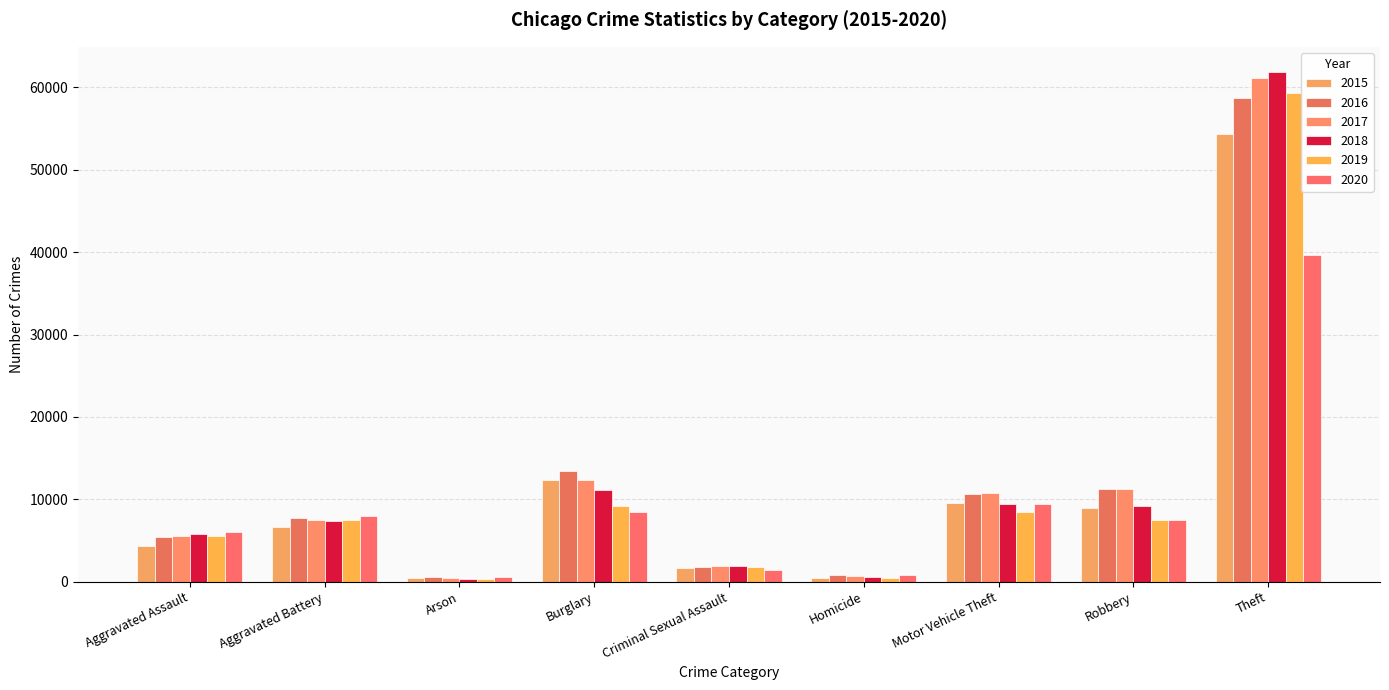

Reading left to right, what are all the values shown in this chart?

2015: 4271	6688	432	12328	1598	473	9544	8981	54344
2016: 5465	7772	501	13488	1767	751	10610	11286	58665
2017: 5556	7517	433	12398	1867	649	10730	11218	61173
2018: 5732	7409	354	11179	1878	568	9467	9135	61846
2019: 5568	7463	353	9124	1795	478	8499	7515	59306
2020: 5987	8000	565	8396	1384	750	9398	7516	39652